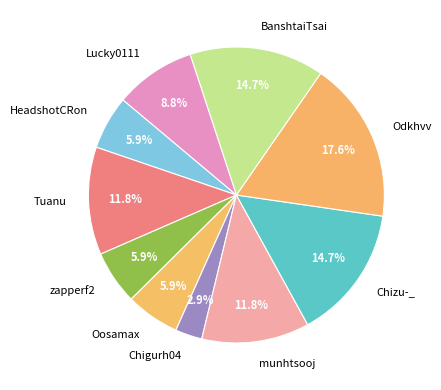

What is the smallest slice in the pie chart?

Chigurh04